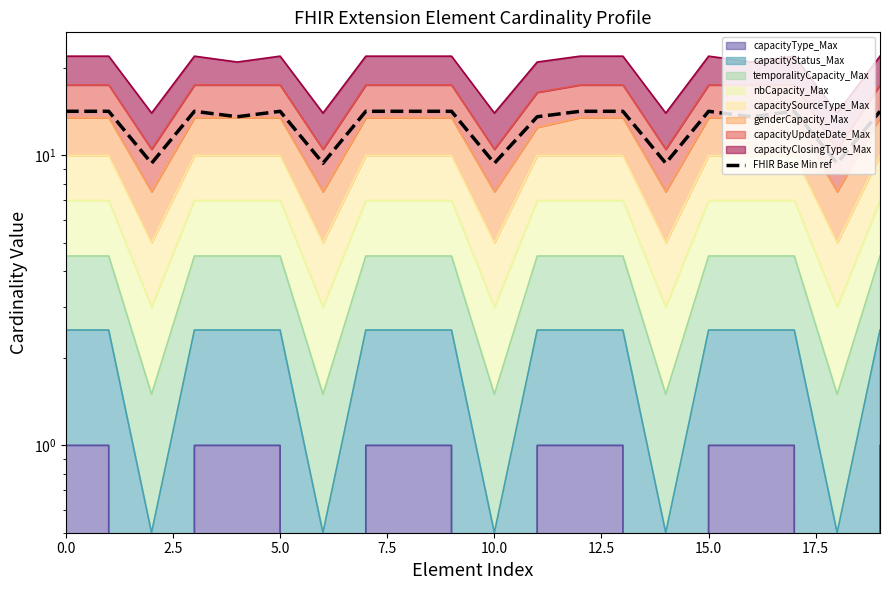

The value at 5.0 is 14.2. True or false?

True